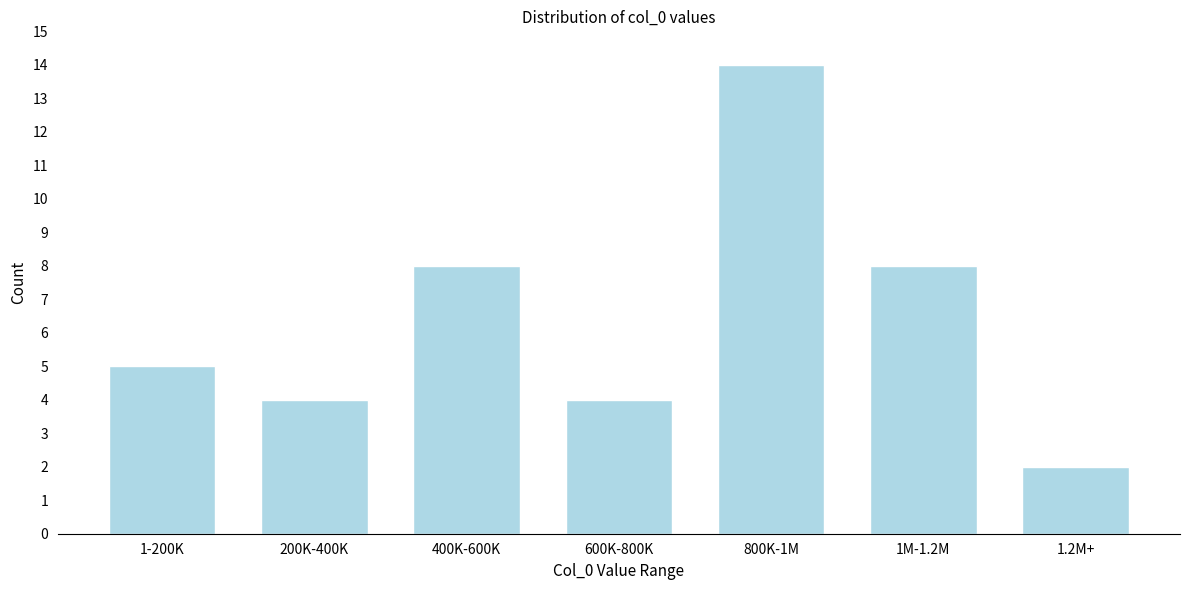

Reading left to right, transcribe all the data shown in this chart.

1-200K=5	200K-400K=4	400K-600K=8	600K-800K=4	800K-1M=14	1M-1.2M=8	1.2M+=2